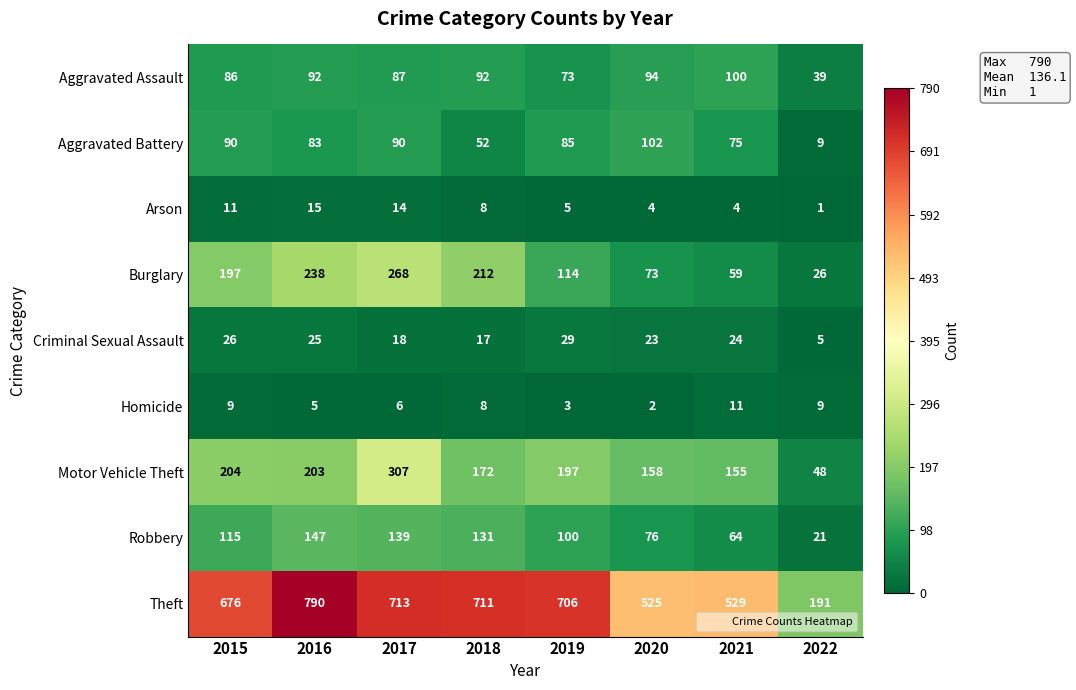

Read the Homicide value at 2019.

3